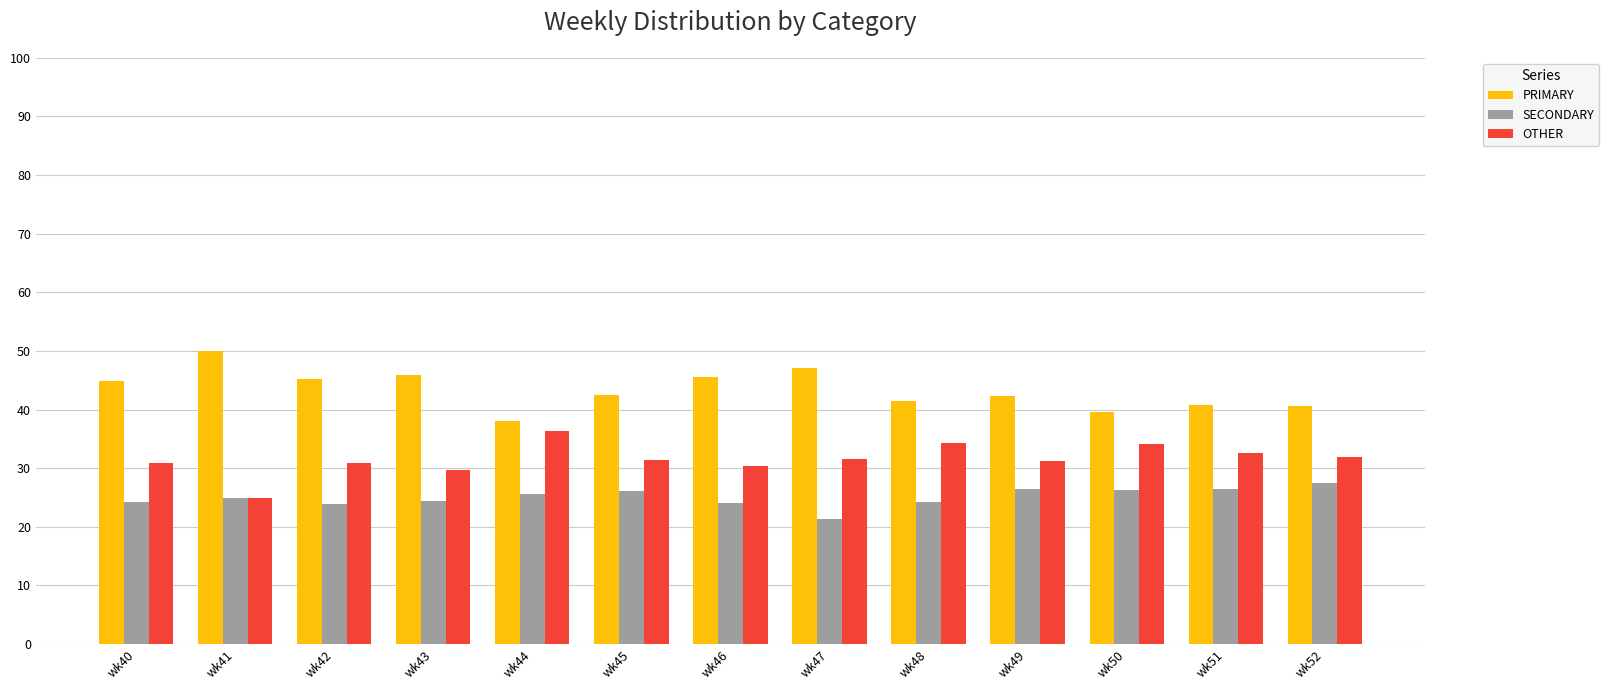

What is the total value across all series at wk44?

100.0